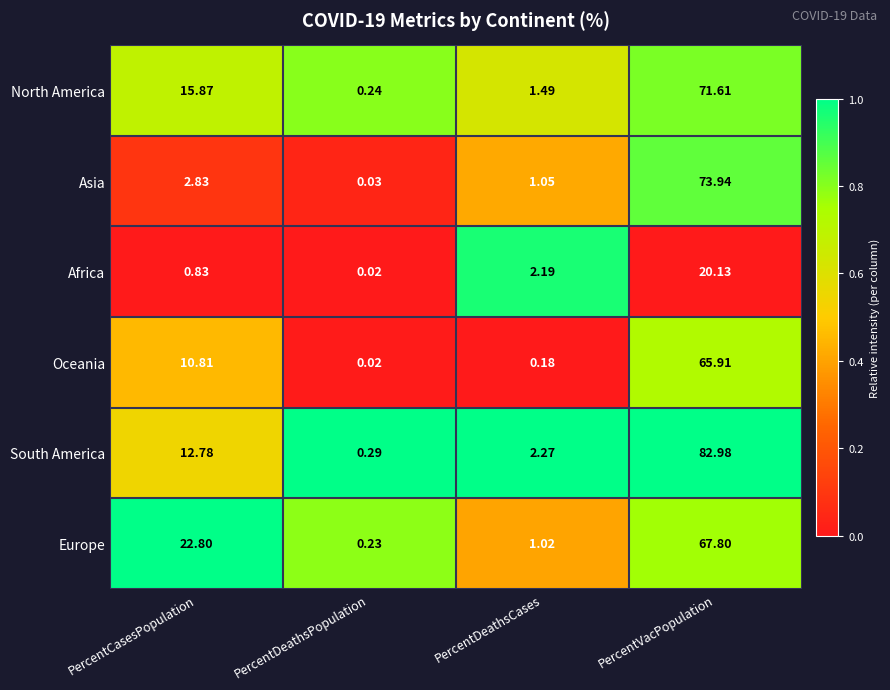

List the series in order of their peak value, lowest first.

Africa, Oceania, Europe, North America, Asia, South America